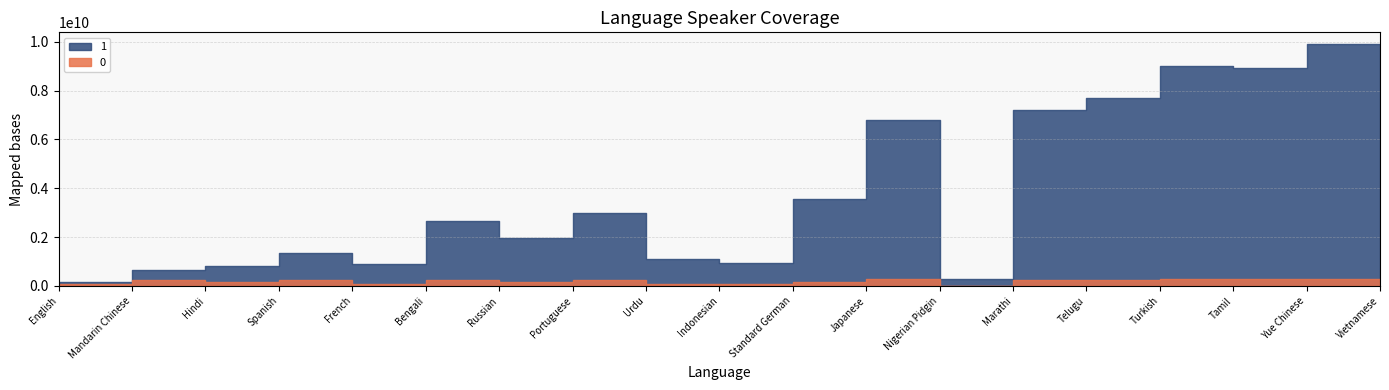

Read the 1 value at Japanese.

6775841004.0